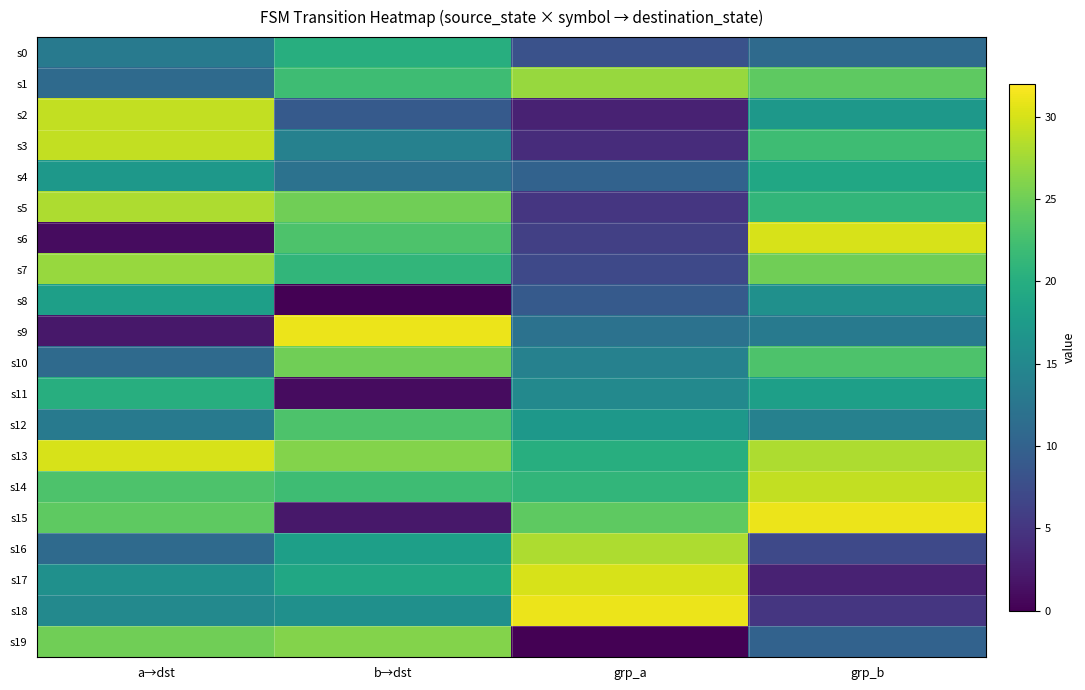

Reading left to right, extract all data points from this chart.

s0: a→dst=13	b→dst=20	grp_a=8	grp_b=11
s1: a→dst=11	b→dst=22	grp_a=27	grp_b=24
s2: a→dst=29	b→dst=9	grp_a=3	grp_b=17
s3: a→dst=29	b→dst=14	grp_a=4	grp_b=22
s4: a→dst=17	b→dst=12	grp_a=10	grp_b=19
s5: a→dst=28	b→dst=25	grp_a=5	grp_b=21
s6: a→dst=1	b→dst=23	grp_a=6	grp_b=30
s7: a→dst=27	b→dst=21	grp_a=7	grp_b=25
s8: a→dst=18	b→dst=0	grp_a=9	grp_b=16
s9: a→dst=2	b→dst=31	grp_a=12	grp_b=13
s10: a→dst=11	b→dst=25	grp_a=14	grp_b=23
s11: a→dst=20	b→dst=1	grp_a=15	grp_b=18
s12: a→dst=13	b→dst=23	grp_a=17	grp_b=14
s13: a→dst=30	b→dst=26	grp_a=20	grp_b=28
s14: a→dst=23	b→dst=22	grp_a=21	grp_b=29
s15: a→dst=24	b→dst=2	grp_a=24	grp_b=31
s16: a→dst=11	b→dst=18	grp_a=28	grp_b=7
s17: a→dst=16	b→dst=19	grp_a=30	grp_b=3
s18: a→dst=15	b→dst=16	grp_a=31	grp_b=5
s19: a→dst=25	b→dst=26	grp_a=0	grp_b=10